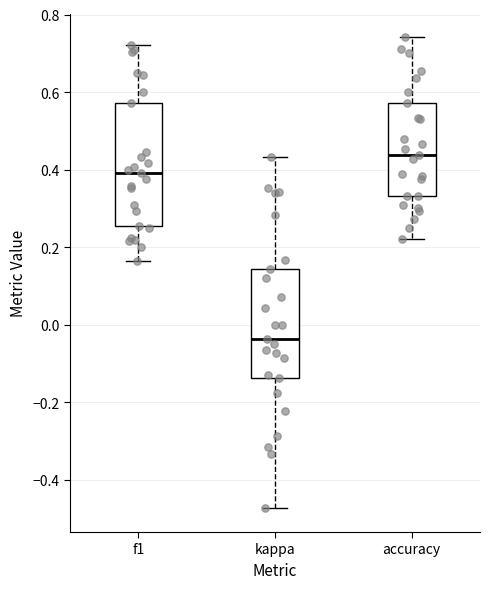

Where is the lower edge of the box for kappa on the y-axis? The values are not printed on the chart, so give them approximately, as read against the axis.

-0.14